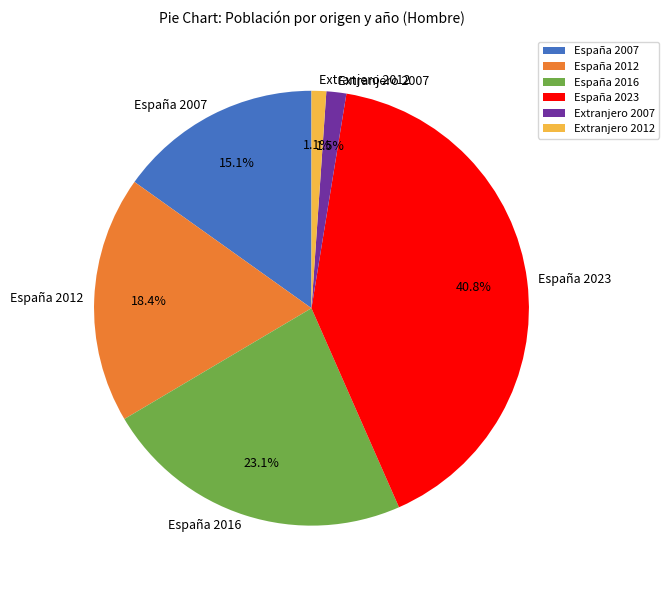

Count the number of slices in the pie.

6